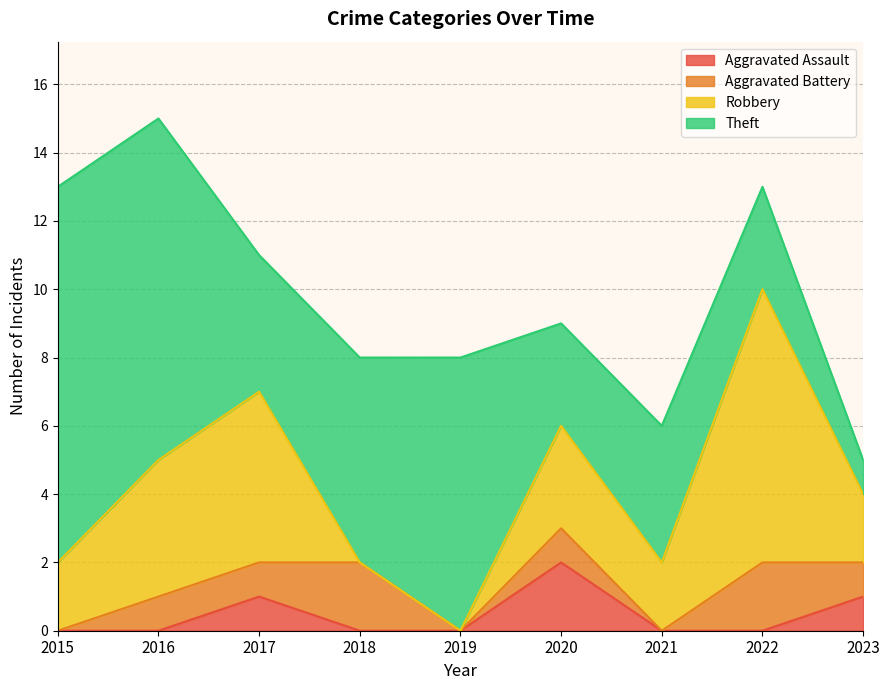

Rank the series at 2021 from lowest to highest value.

Aggravated Assault, Aggravated Battery, Robbery, Theft